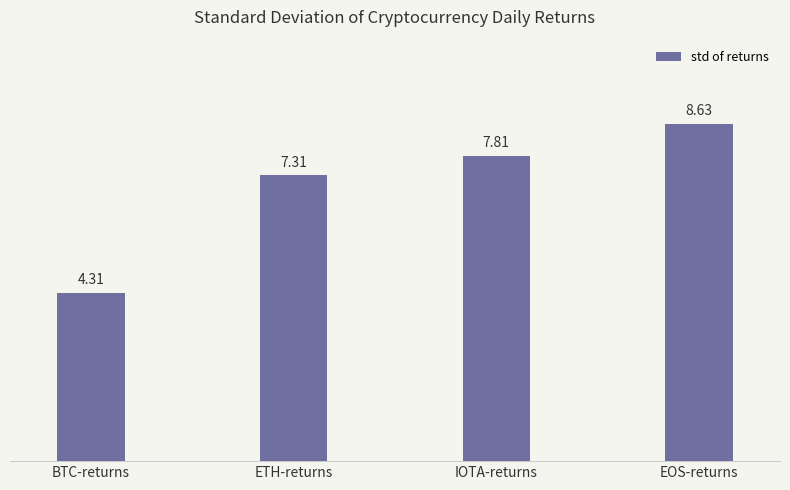

Which has a higher value, ETH-returns or EOS-returns?

EOS-returns